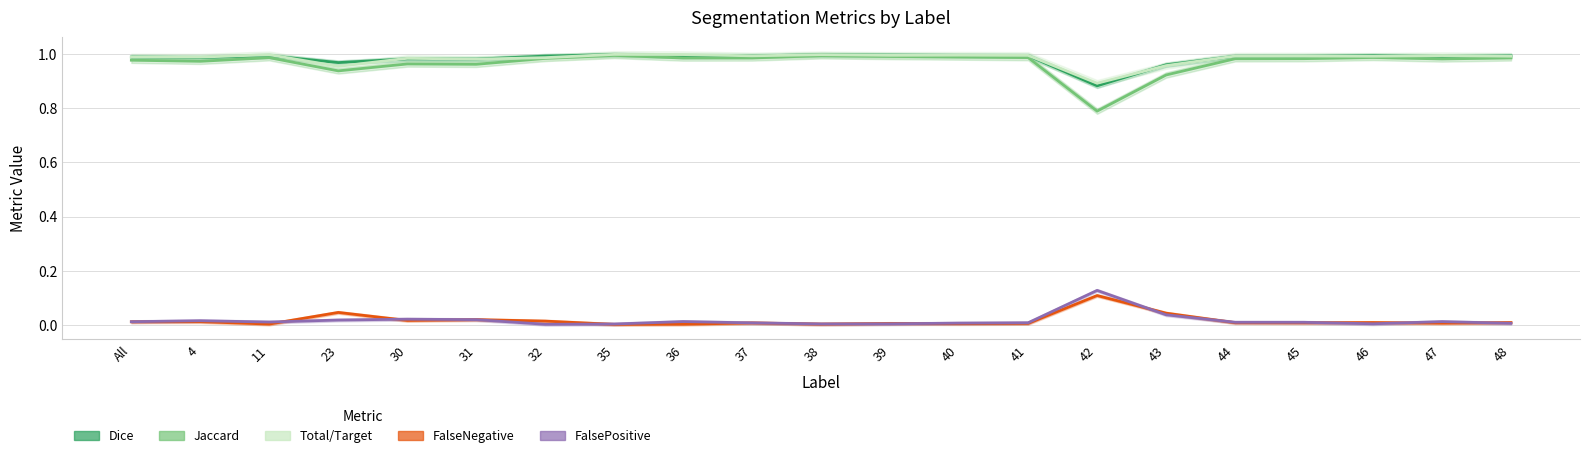

How many interior local peaks does the FalsePositive series have?

5